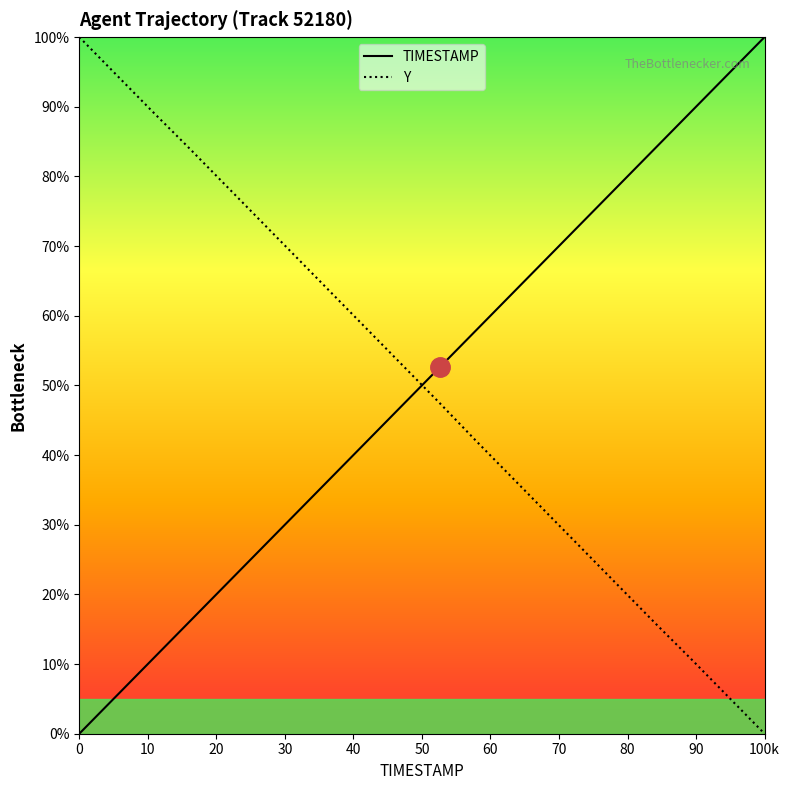

What is the sum of all Y values?

10.0